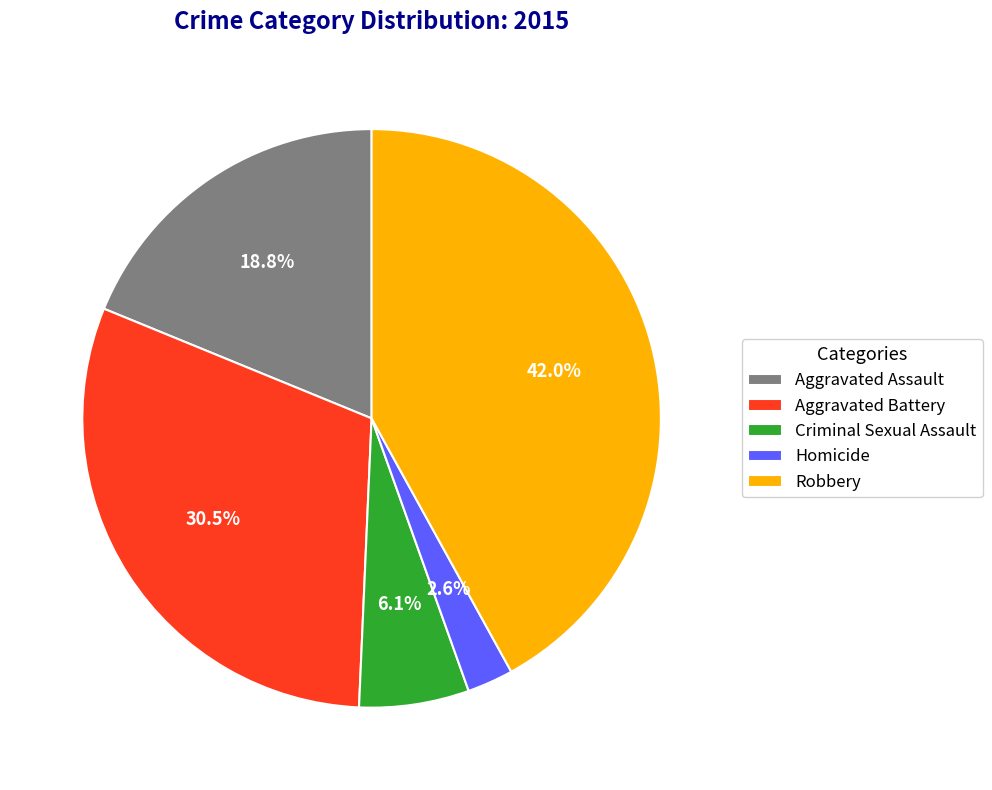

Which has a higher value, Robbery or Criminal Sexual Assault?

Robbery